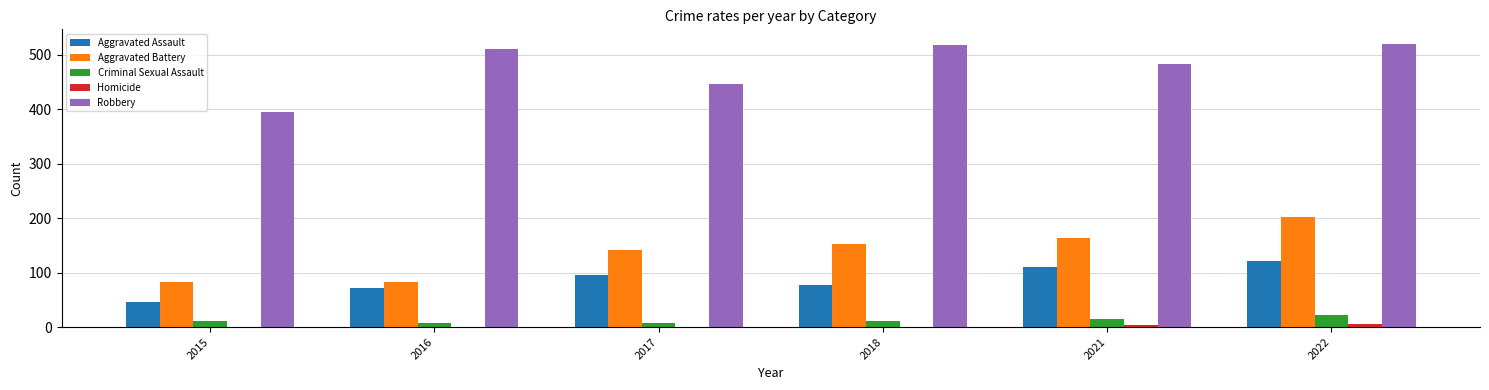

Which category has the highest value in the Aggravated Assault series?

2022